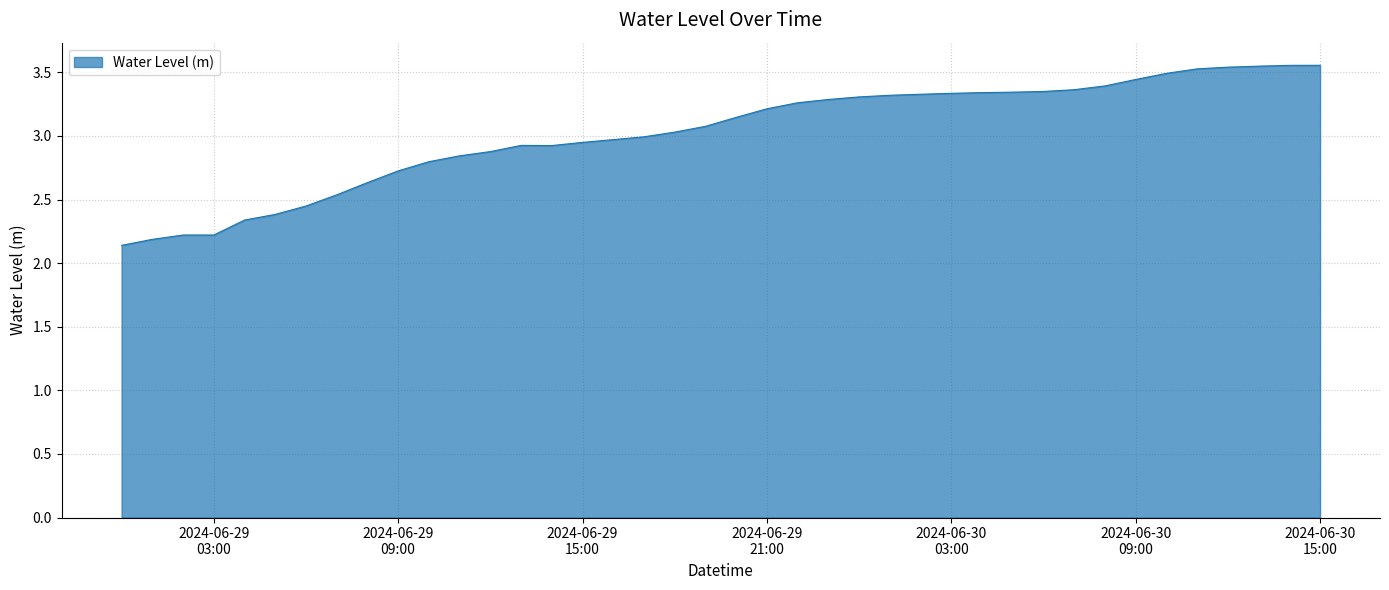

What is the greatest value displayed?

3.6